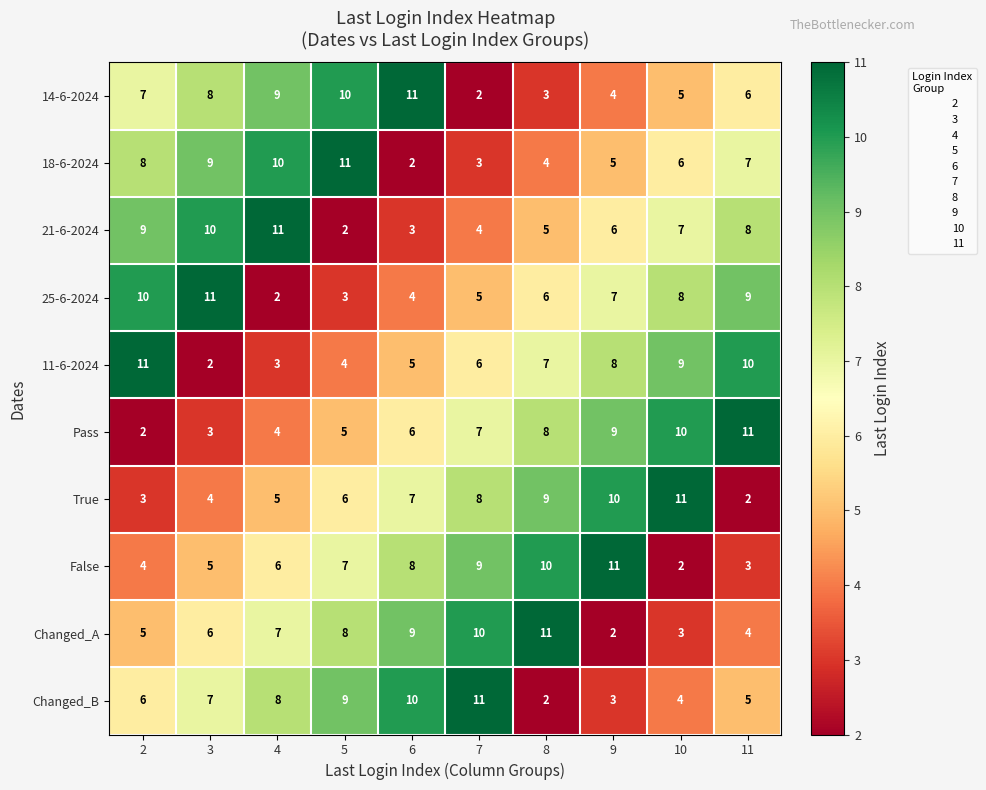

How many series are shown in this chart?

10